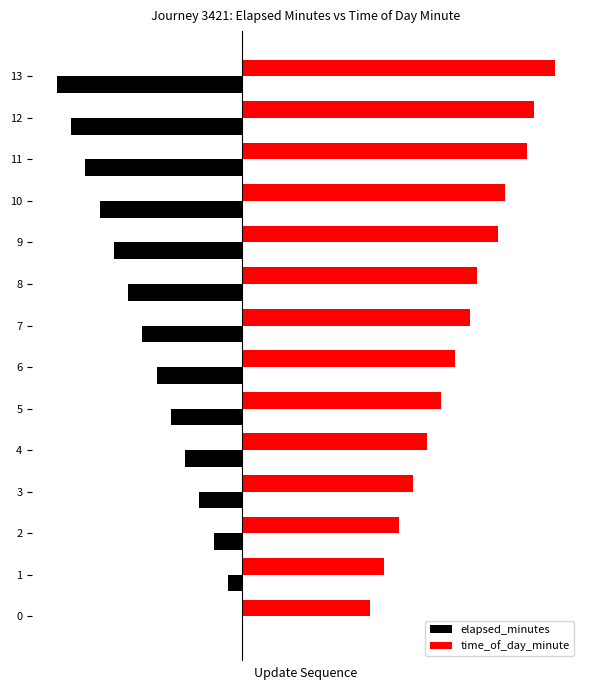

What is the lowest value of the time_of_day_minute series?

18